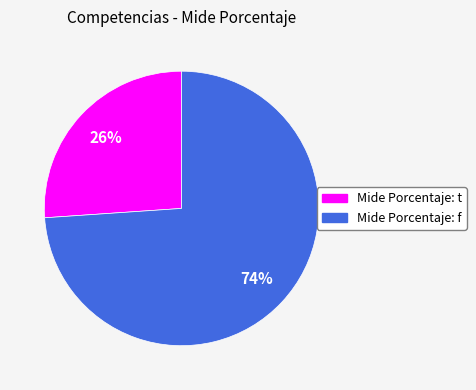

How many segments does this pie chart have?

2